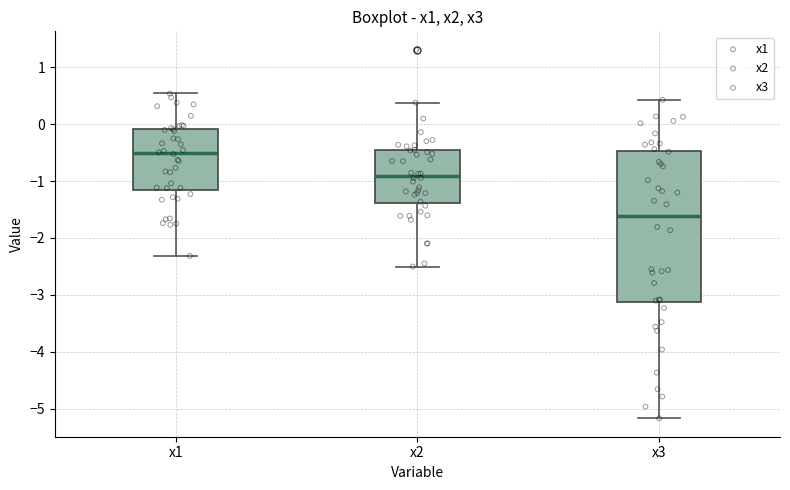

Where is the lower edge of the box for x1 on the y-axis? The values are not printed on the chart, so give them approximately, as read against the axis.

-1.1